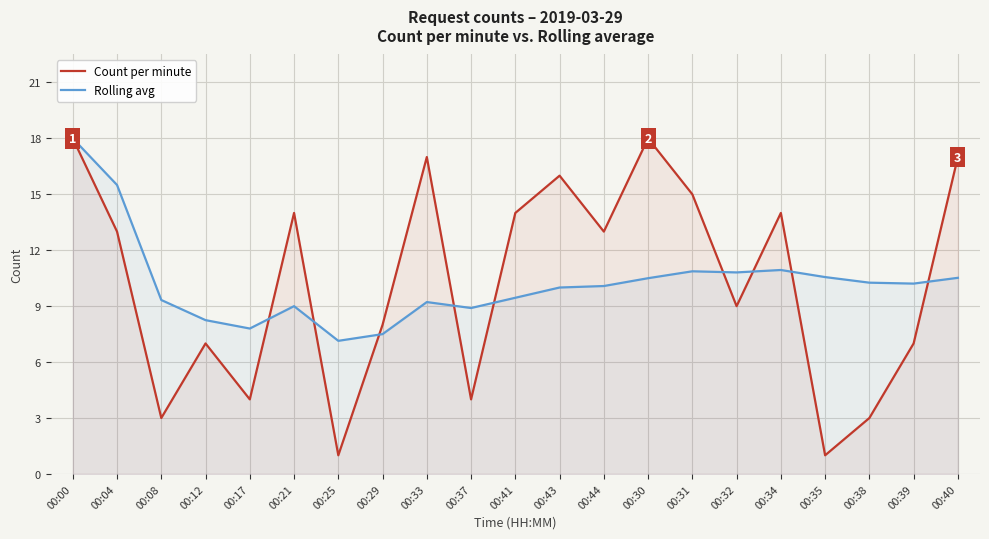

What is the total value across all series at 00:08?

12.3